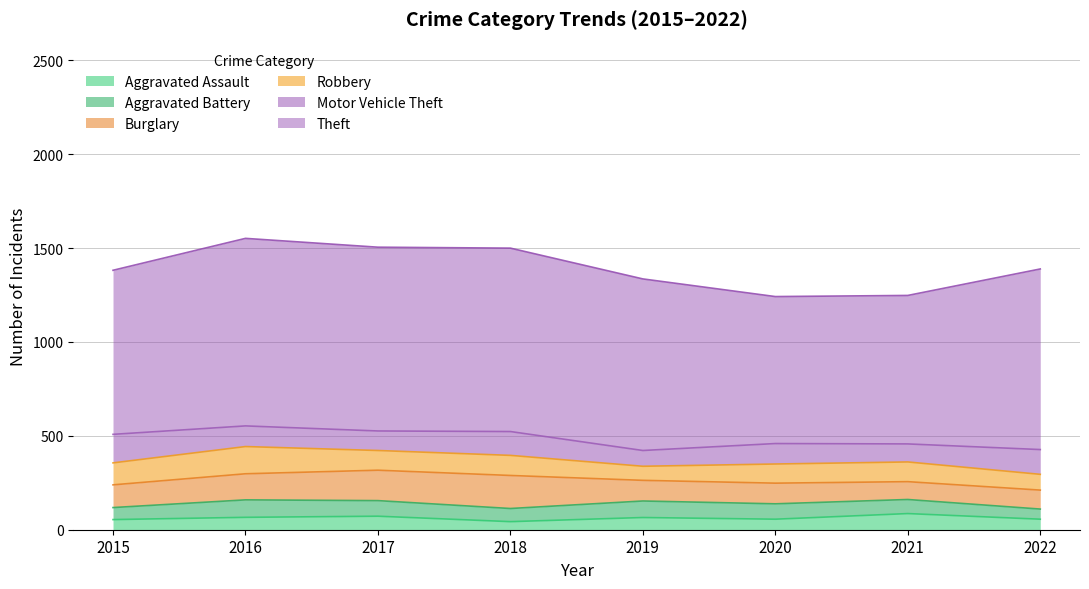

At how many categories does at least one series exceed 750?

8